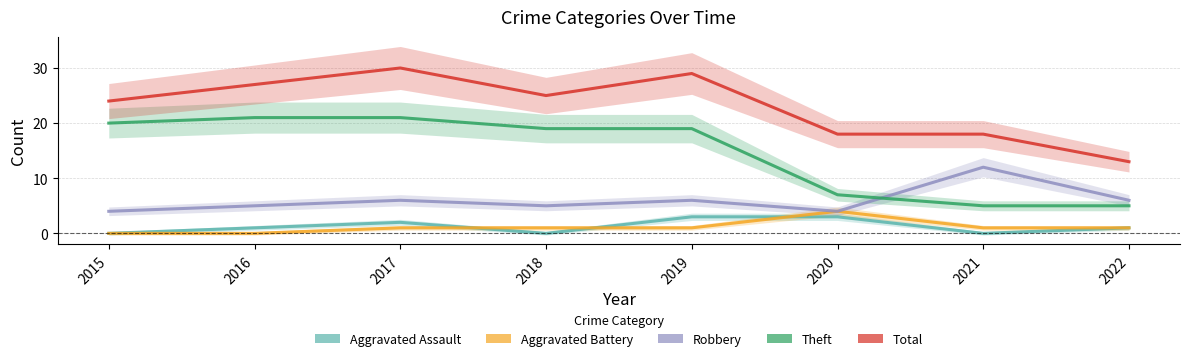

At 2019, list the series in order from smallest to largest.

Aggravated Battery, Aggravated Assault, Robbery, Theft, Total